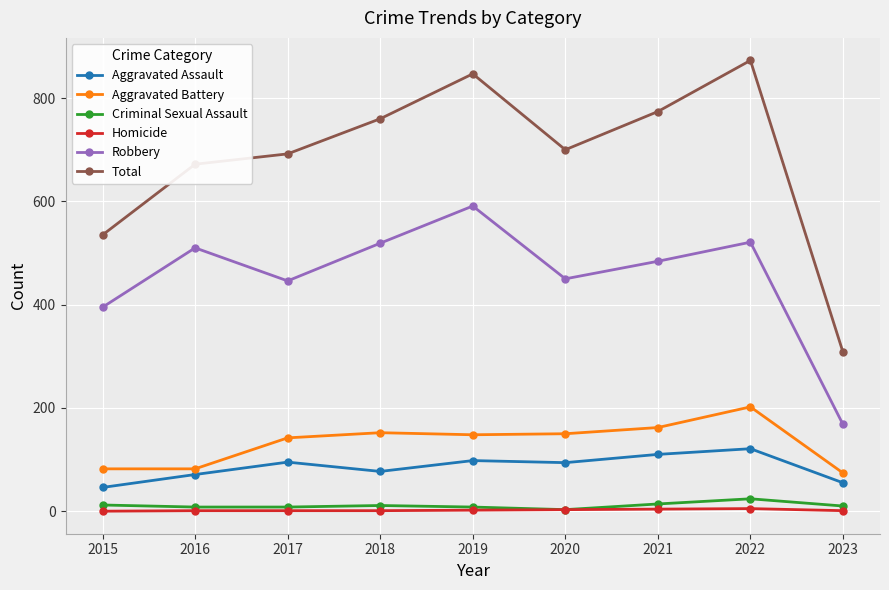

At which category is the sum across all series the highest?

2022